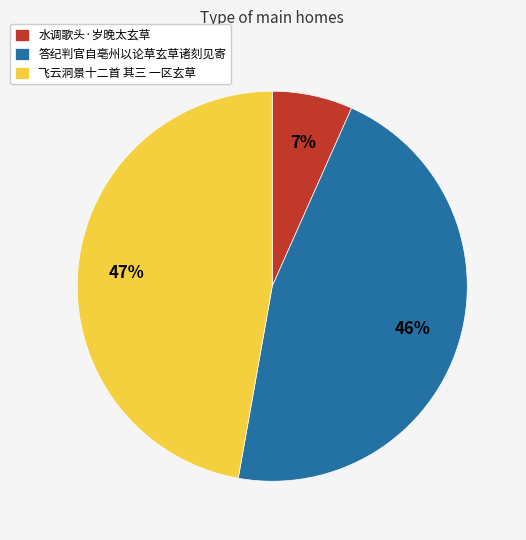

Approximately how many times larger is the value at 答纪判官自亳州以论草玄草诸刻见寄 compared to 飞云洞景十二首 其三 一区玄草?

1.0